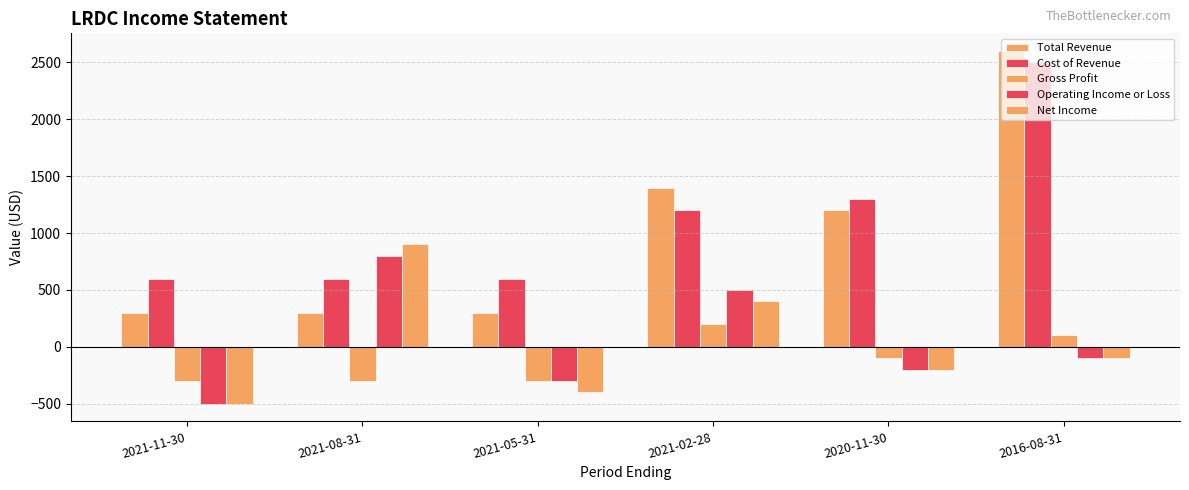

Count the number of data series in this chart.

5